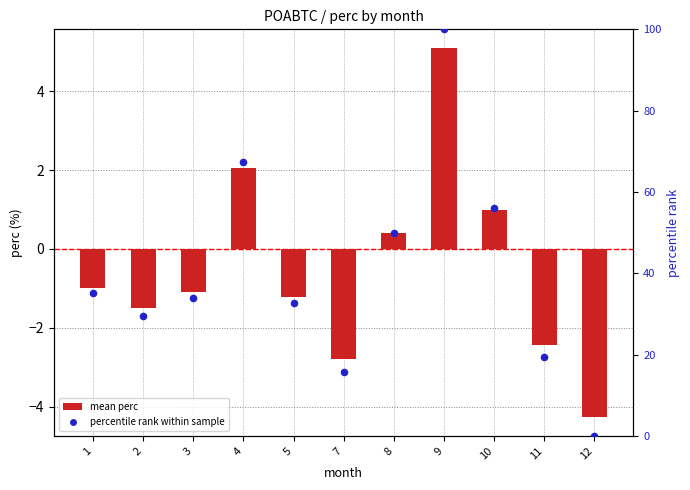

At how many categories does at least one series exceed 90?

1